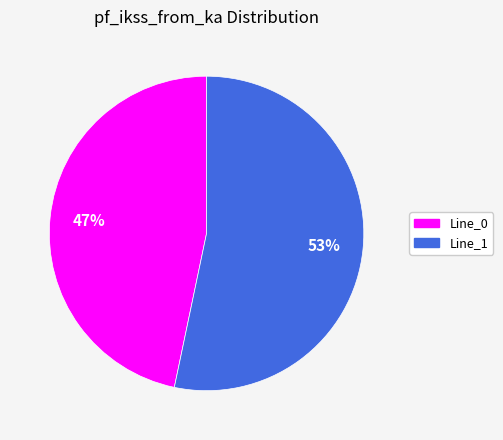

Combined, do Line_1 and Line_0 account for over 50%?

Yes